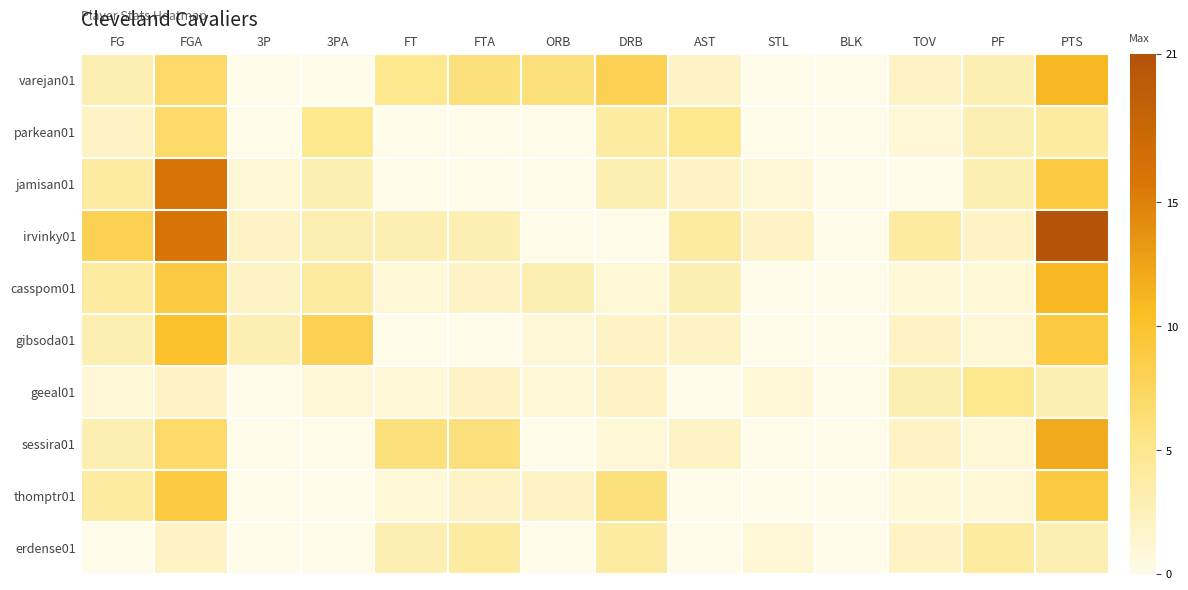

What is the total value across all series at FG?

32